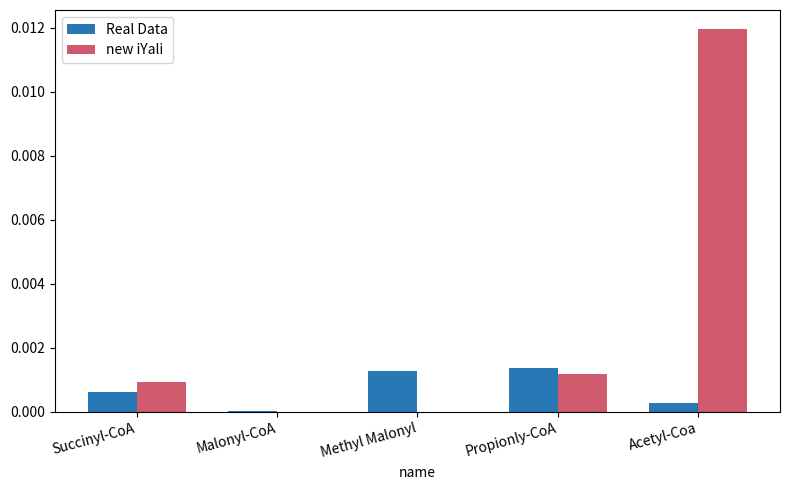

Which series changed the most between Malonyl-CoA and Propionly-CoA?

Real Data